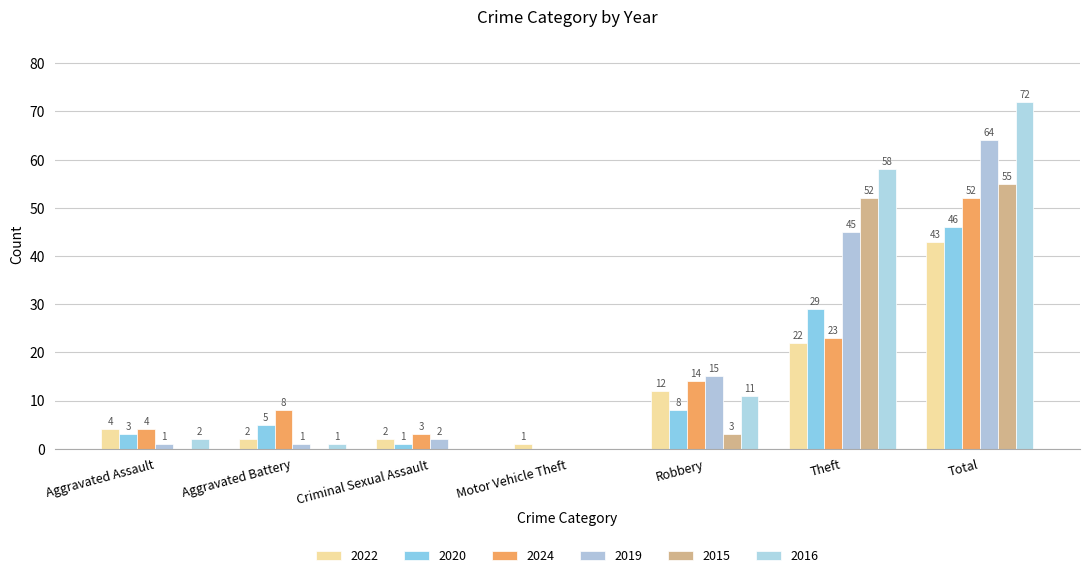

What are all the series names shown in the legend?

2022, 2020, 2024, 2019, 2015, 2016